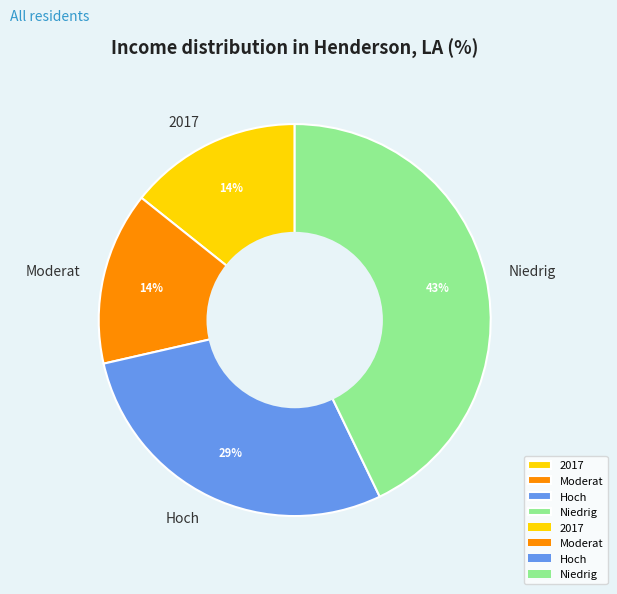

Which category has the biggest portion of the pie?

Niedrig